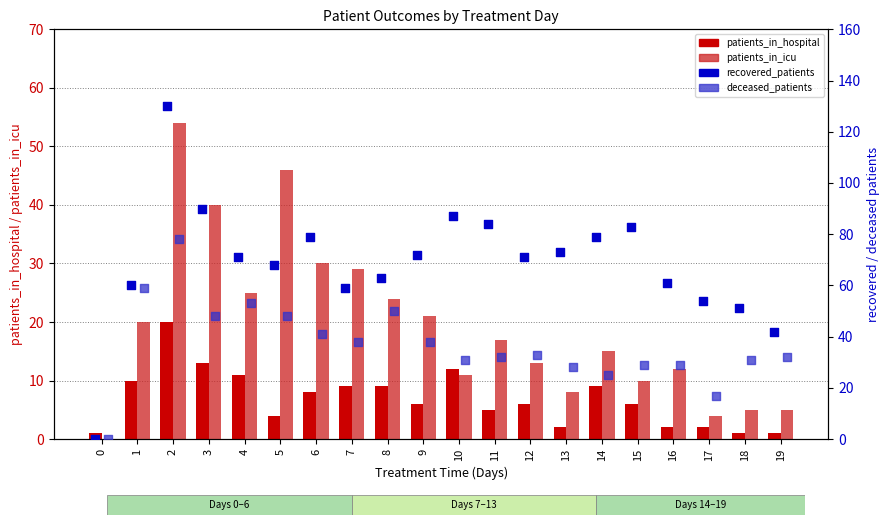

What are all the series names shown in the legend?

patients_in_hospital, patients_in_icu, recovered_patients, deceased_patients